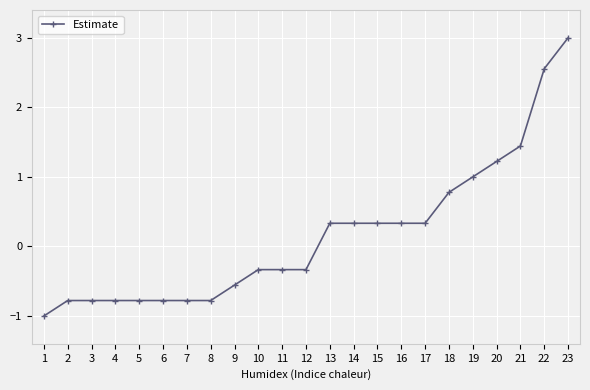

At which label does the data first exceed 0?

13